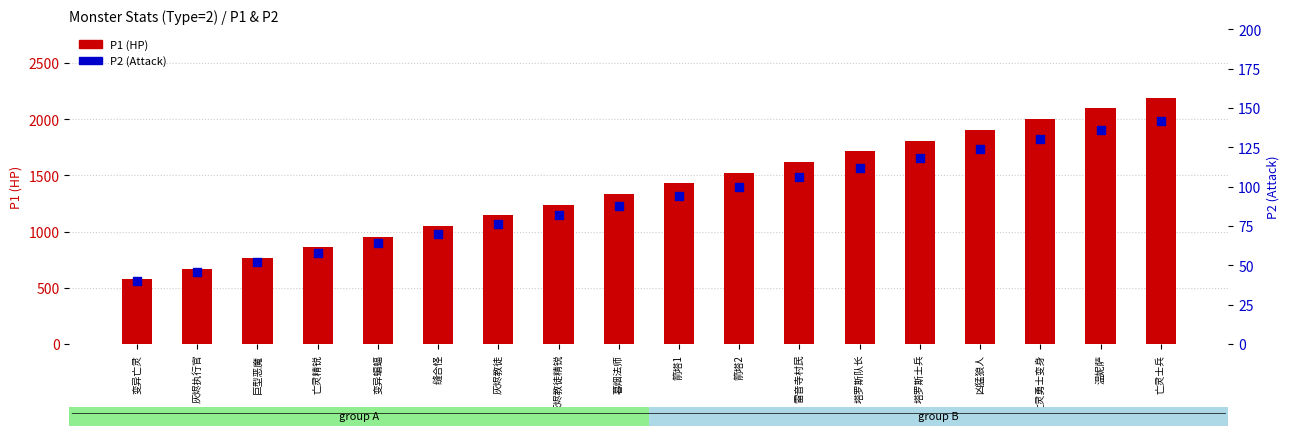

Is the value of P1 (HP) at 缝合怪 greater than the value of P2 (Attack) at 塔罗斯士兵?

Yes